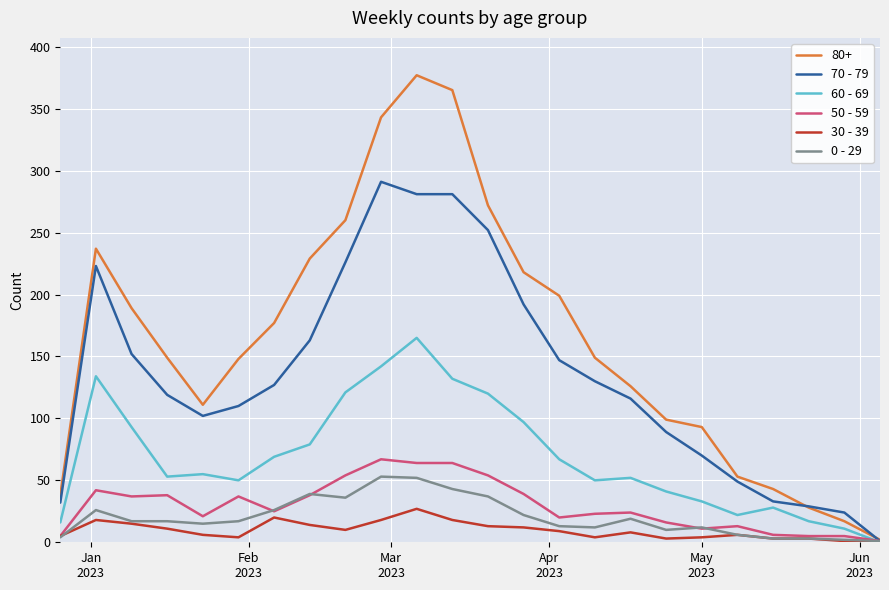

What is the greatest value displayed?

377